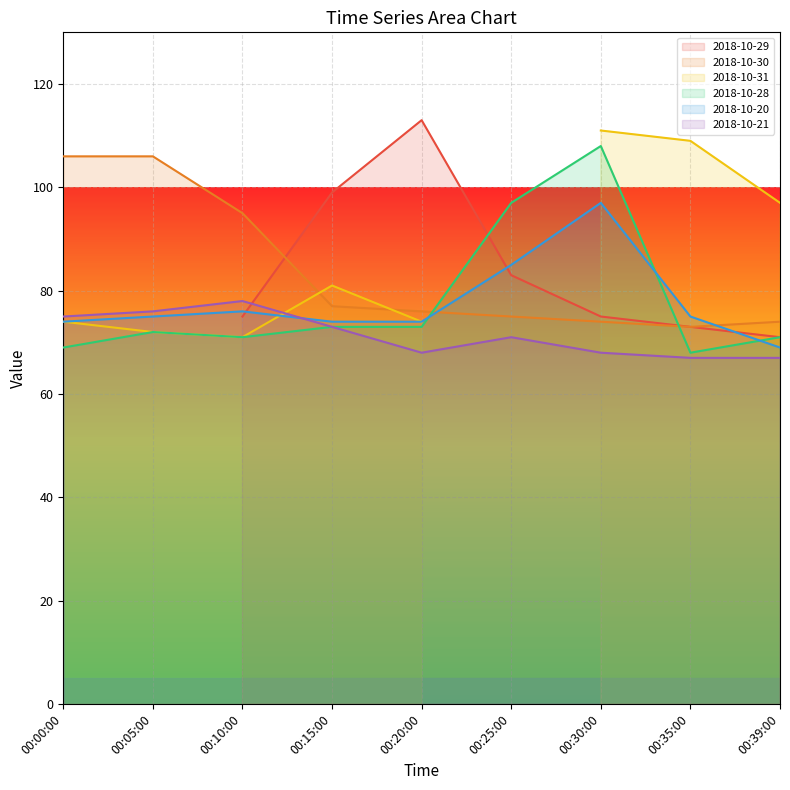

True or false: 2018-10-28 has a value of 40 at 00:00:00.

False